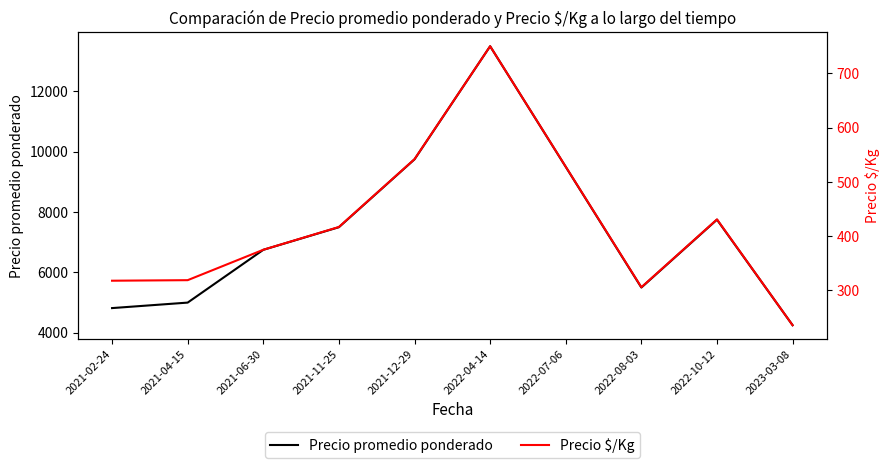

How many interior local valleys does the Precio promedio ponderado series have?

1